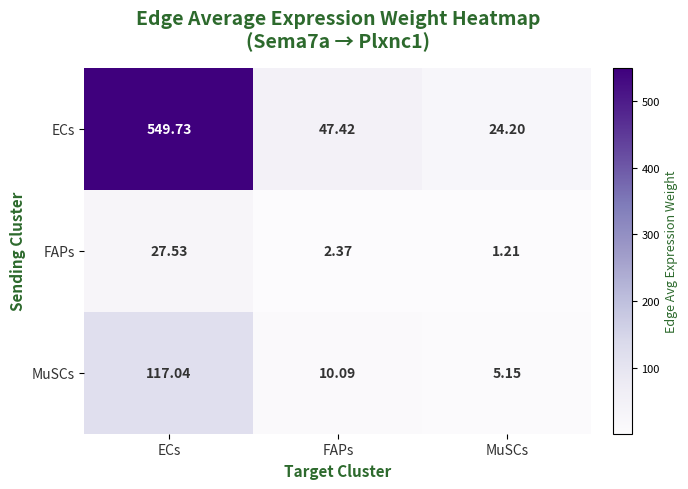

At which category is the sum across all series the highest?

ECs